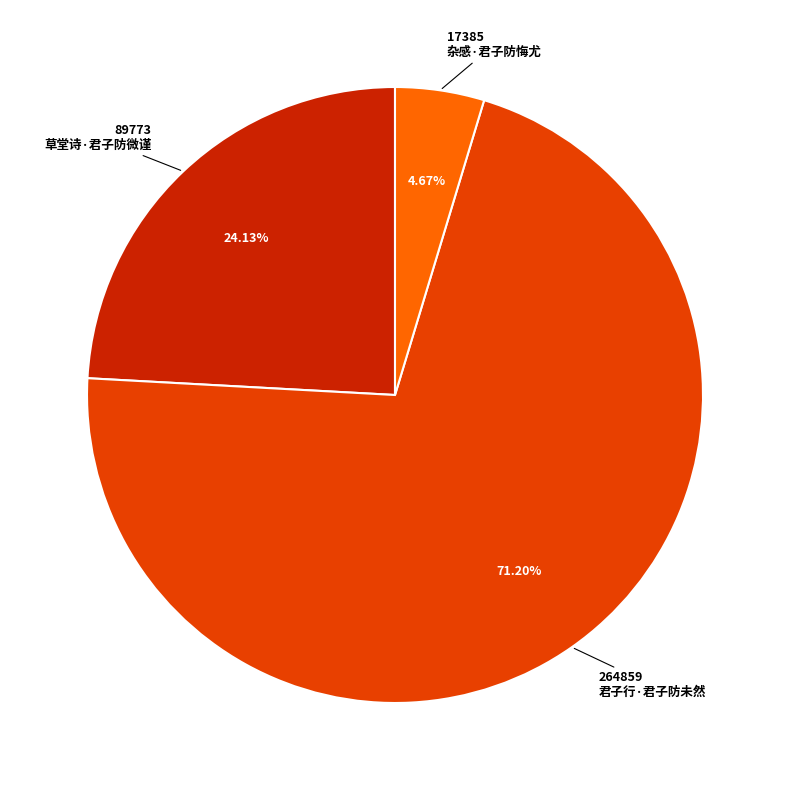

What percentage is the 君子行·君子防未然 slice, to the nearest percent?

71%